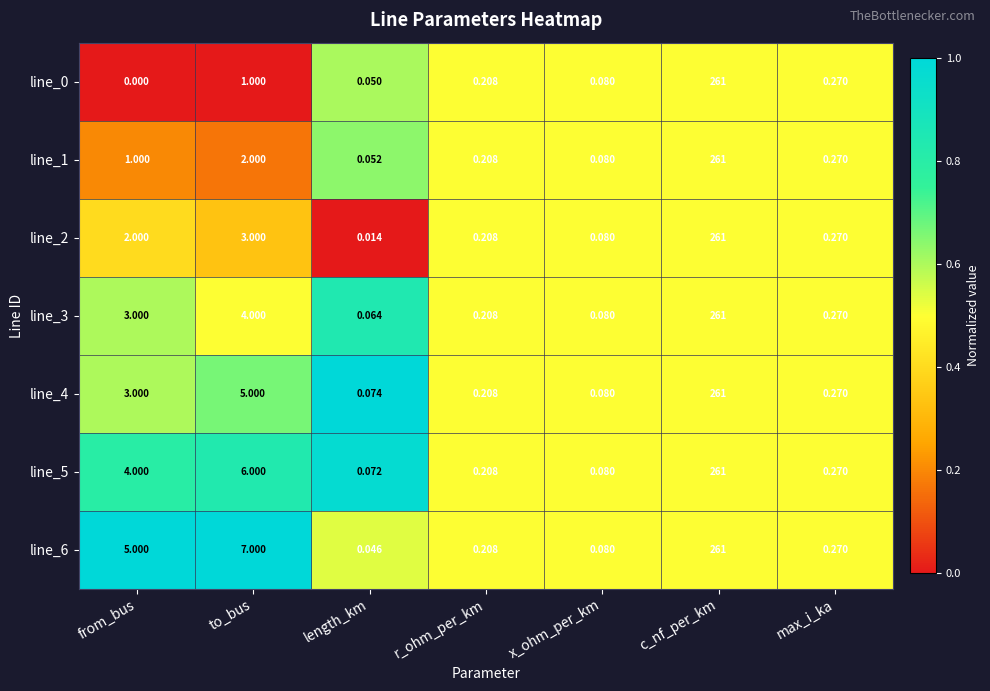

List the labels in order of line_4 value, smallest first.

length_km, x_ohm_per_km, r_ohm_per_km, max_i_ka, from_bus, to_bus, c_nf_per_km